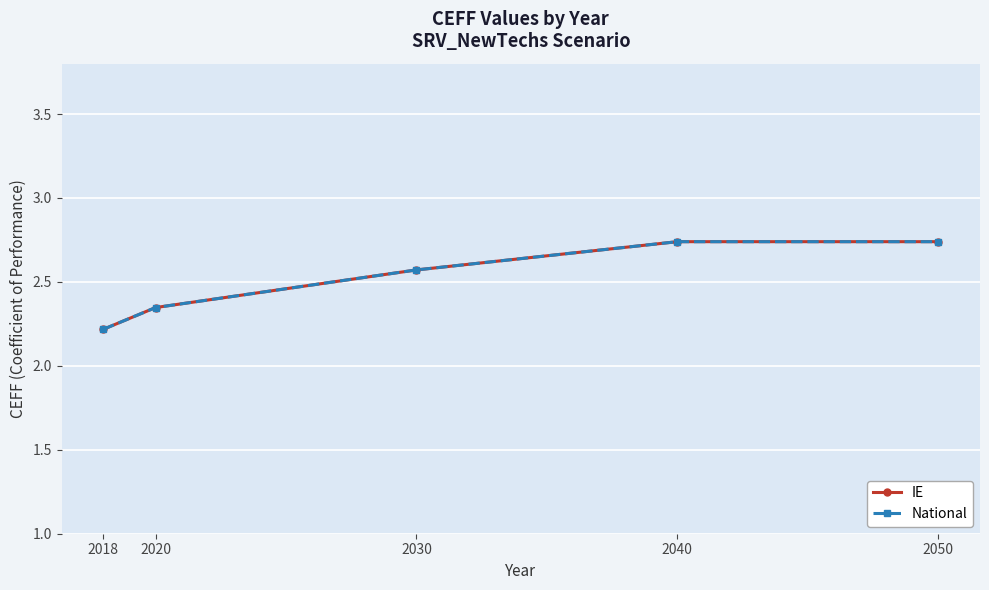

Reading right to left, what are all the values shown in this chart?

IE: 2050=2.7	2040=2.7	2030=2.6	2020=2.3	2018=2.2
National: 2050=2.7	2040=2.7	2030=2.6	2020=2.3	2018=2.2